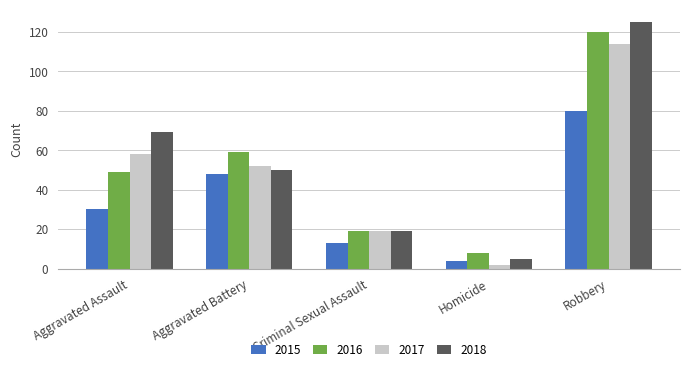

Is it true that 2018 equals 18 at Aggravated Assault?

False